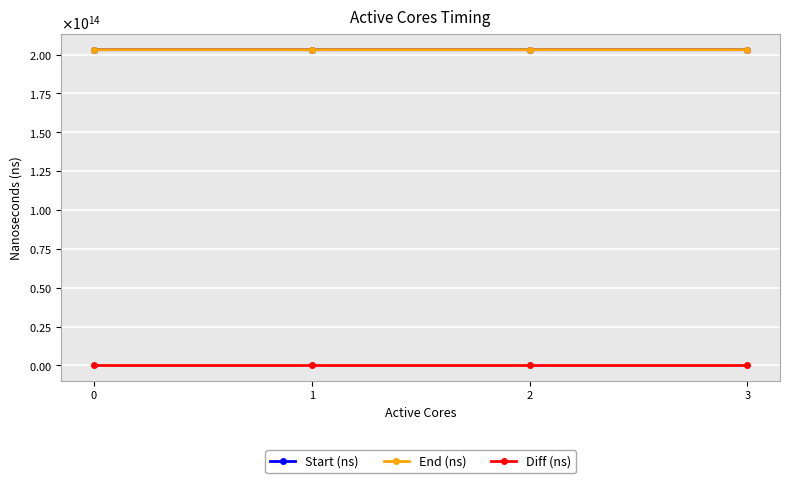

Is the value of End (ns) at 0 greater than the value of Diff (ns) at 3?

Yes